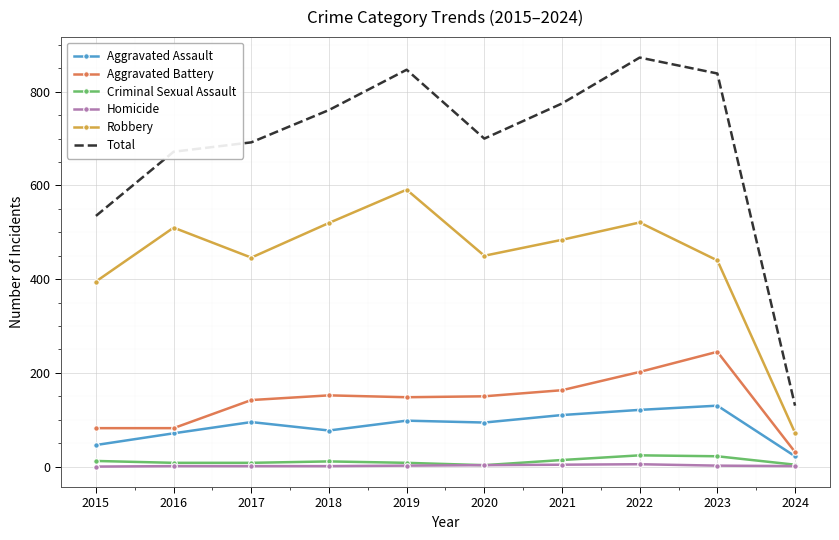

True or false: Aggravated Battery and Aggravated Assault cross at least once.

False